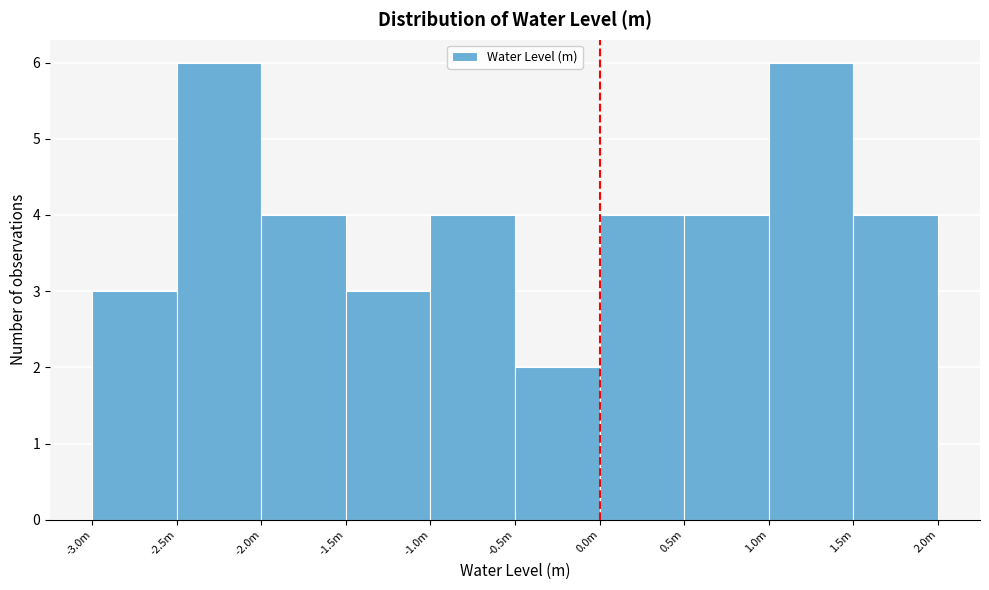

Reading left to right, extract all data points from this chart.

-3.0m=3	-2.5m=6	-2.0m=4	-1.5m=3	-1.0m=4	-0.5m=2	0.0m=4	0.5m=4	1.0m=6	1.5m=4